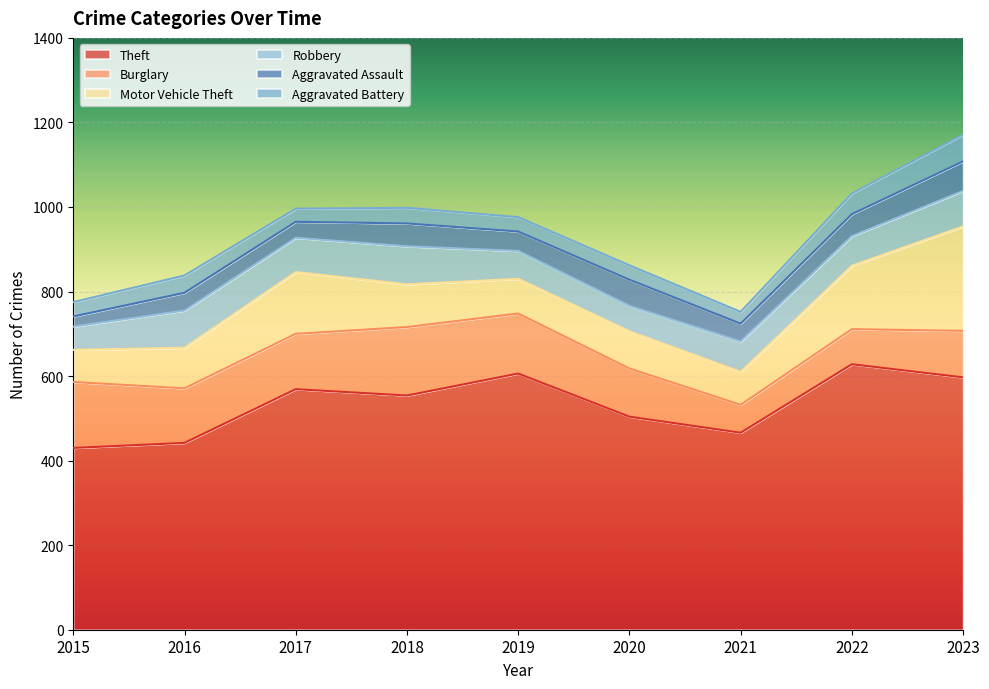

Which series has the largest total across all categories?

Theft